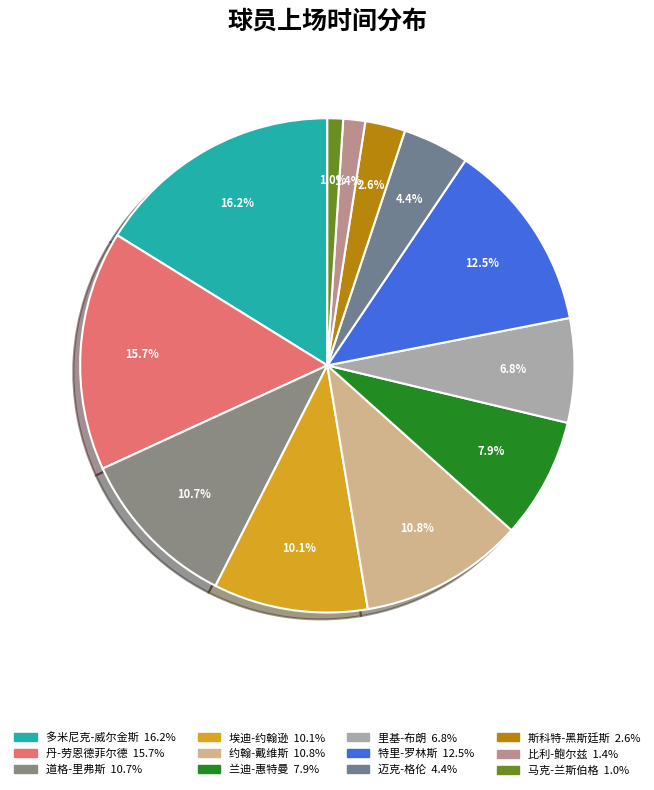

How many segments does this pie chart have?

12